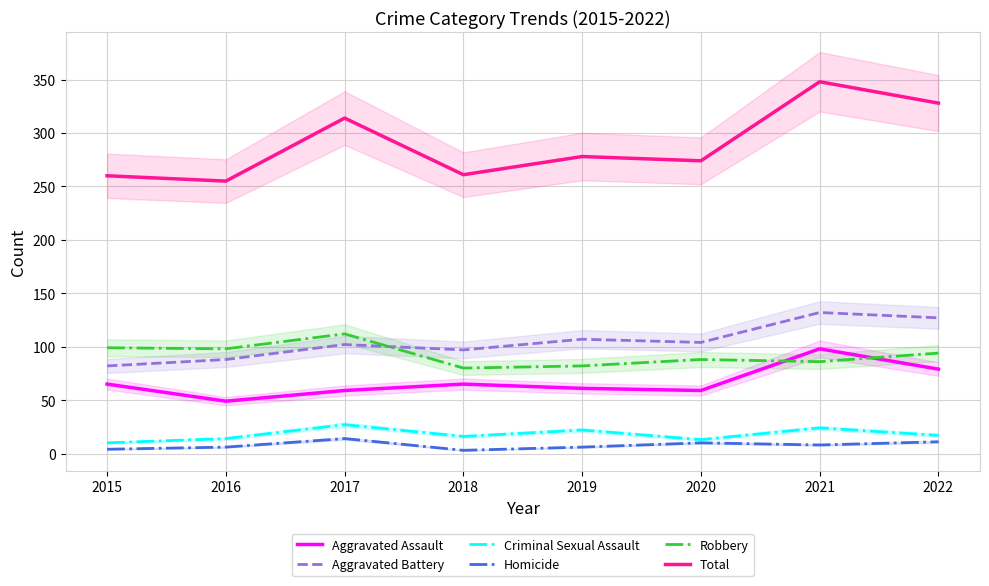

In Aggravated Battery, how many points are lower than both neighbors (excluding endpoints)?

2